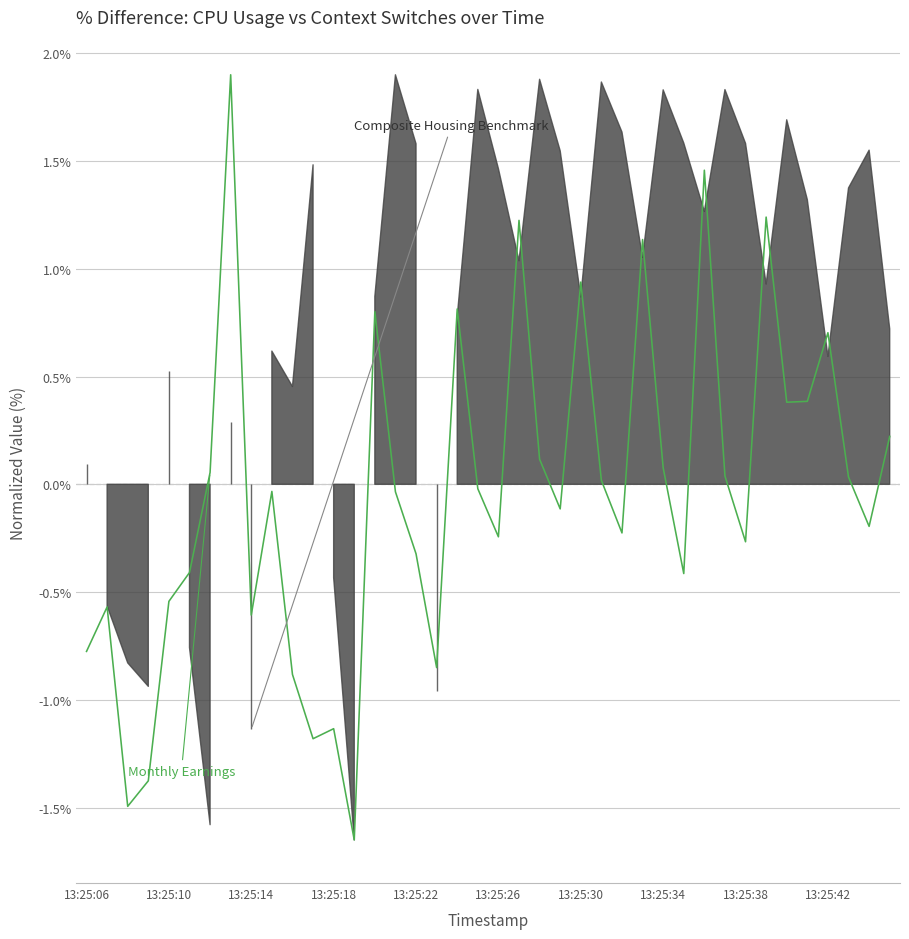

How many data points are above 0?

18